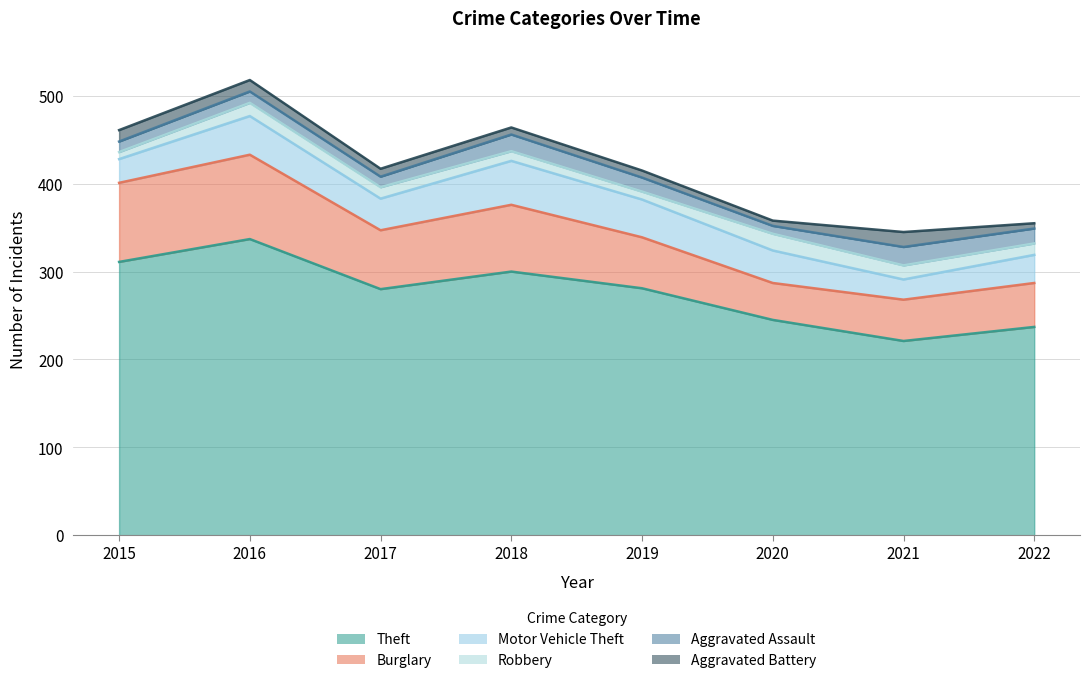

Reading left to right, list all the values displayed in this chart.

Theft: 2015=311	2016=337	2017=280	2018=300	2019=281	2020=245	2021=221	2022=237
Burglary: 2015=90	2016=96	2017=67	2018=76	2019=58	2020=42	2021=47	2022=50
Motor Vehicle Theft: 2015=27	2016=44	2017=36	2018=50	2019=43	2020=37	2021=23	2022=32
Robbery: 2015=8	2016=15	2017=13	2018=11	2019=9	2020=19	2021=16	2022=13
Aggravated Assault: 2015=12	2016=13	2017=12	2018=19	2019=16	2020=9	2021=21	2022=17
Aggravated Battery: 2015=13	2016=13	2017=9	2018=8	2019=8	2020=6	2021=17	2022=6